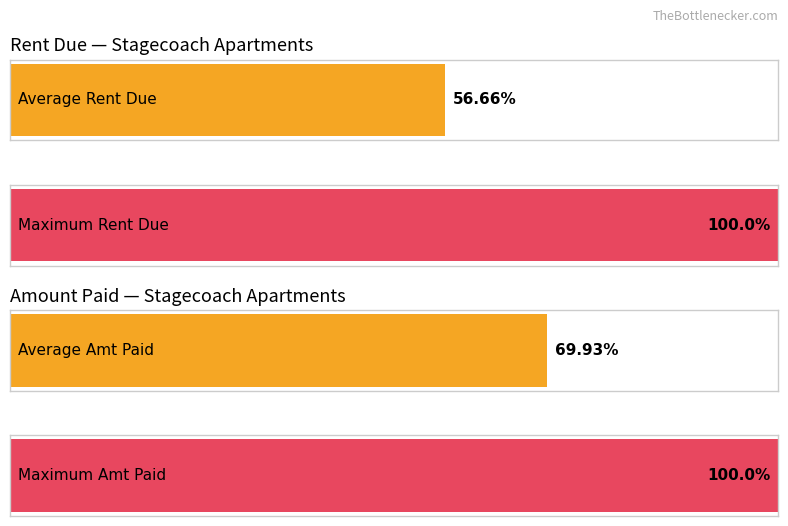

Which series has the largest range (max minus min)?

Rent Due